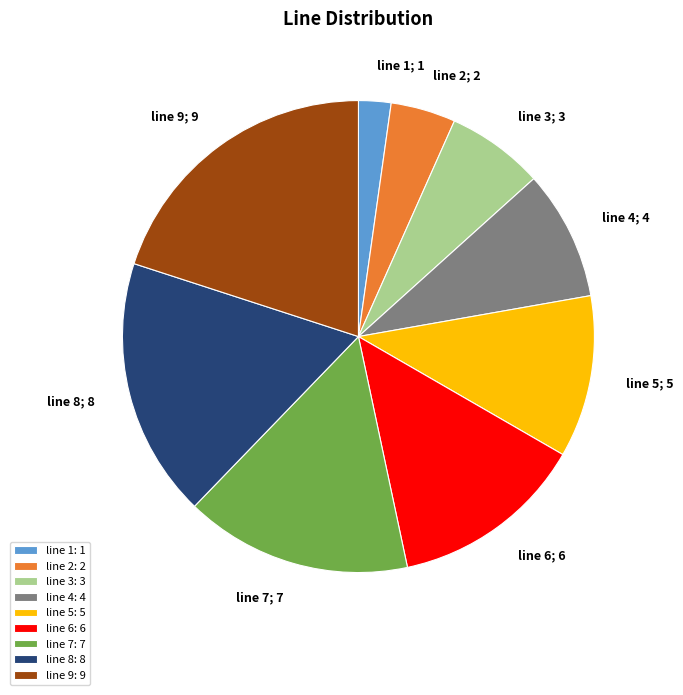

Is it true that line 9: 9 is 20% of the pie?

True